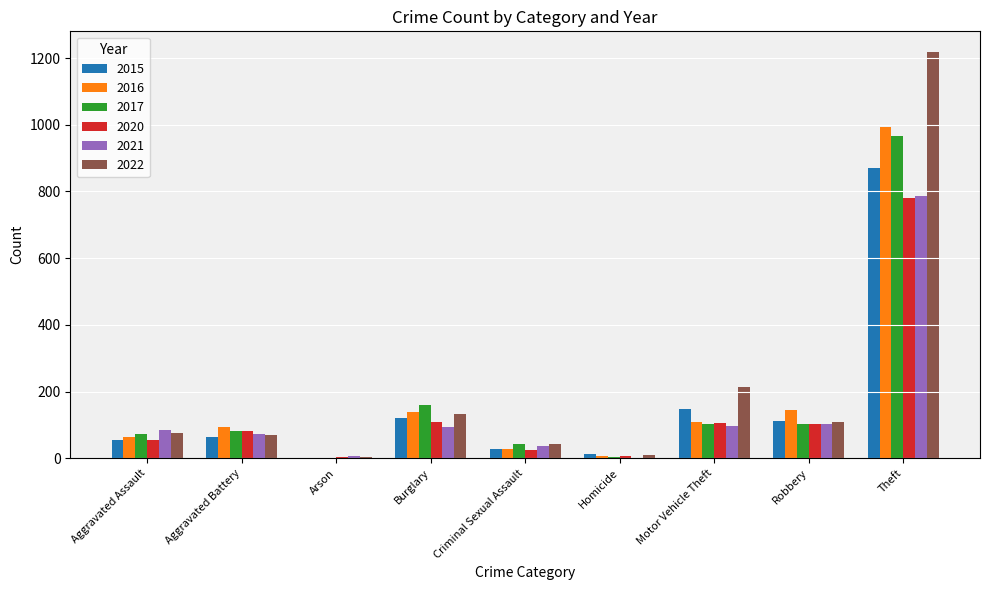

What is the spread (max minus min) of values at Homicide?

11